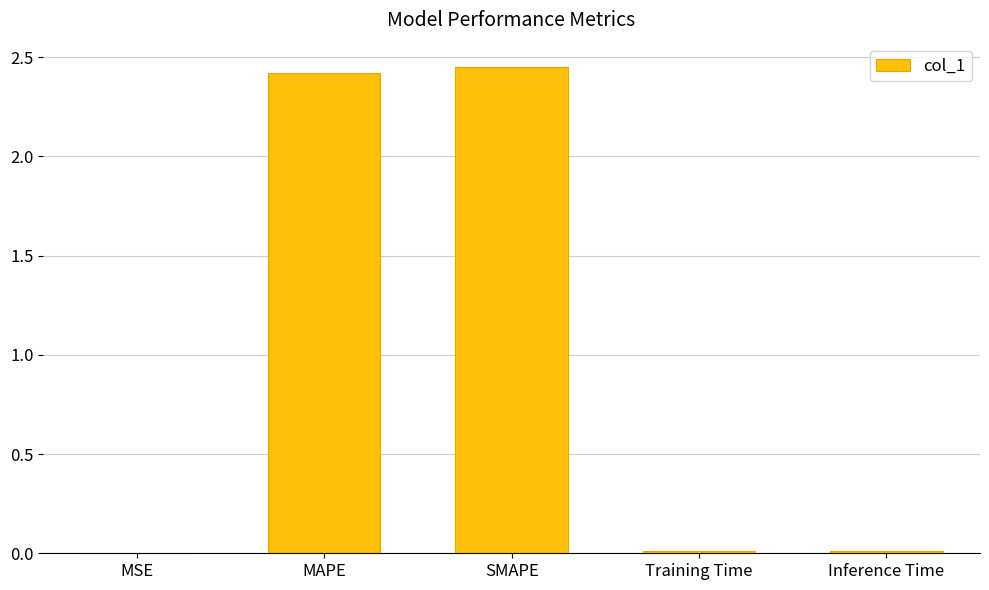

Which label corresponds to the largest value in the chart?

SMAPE